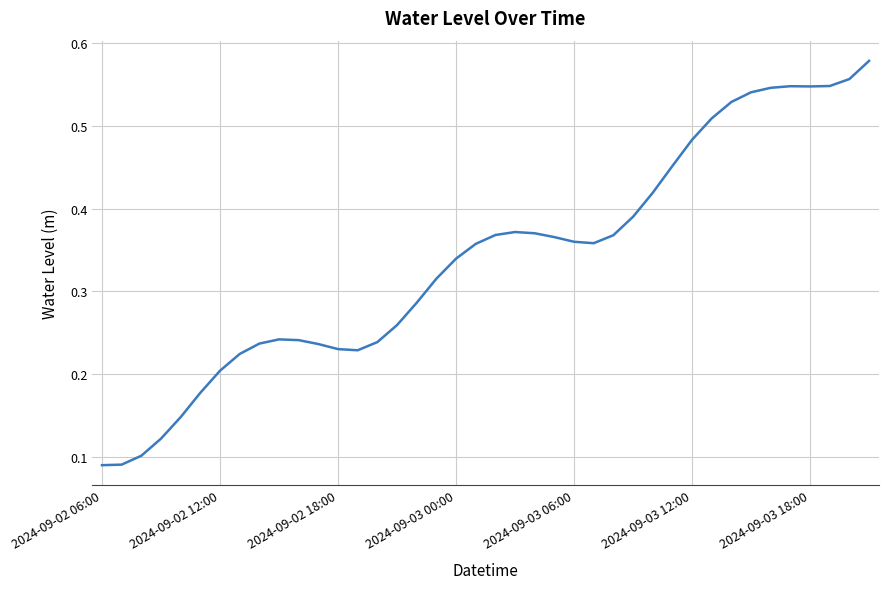

True or false: the data shows 0.0 at 2024-09-02 06:00.

False